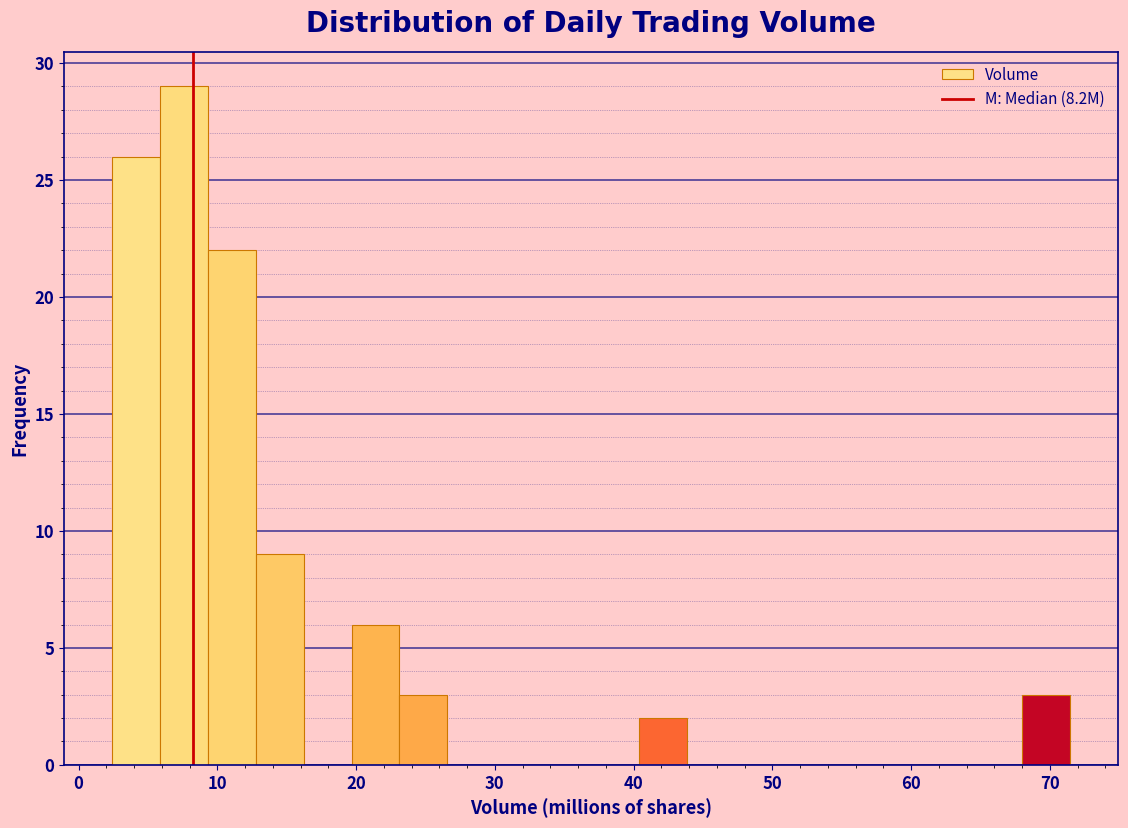

Around what value on the x-axis is the tallest bar? Give the approximate position of its centre, as read against the axis.

8